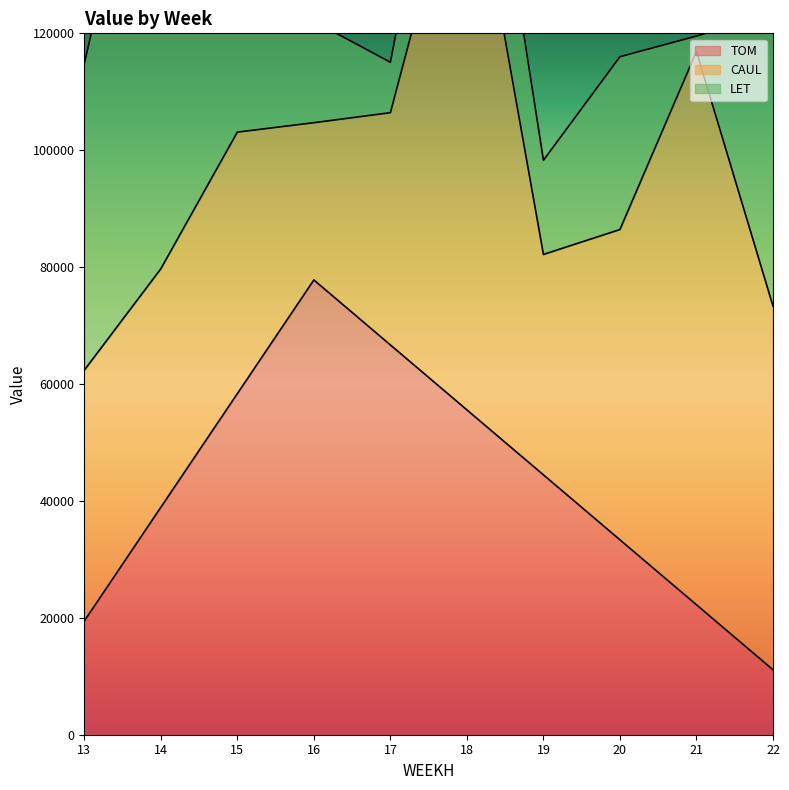

Does the chart display data point markers on the line(s)?

No